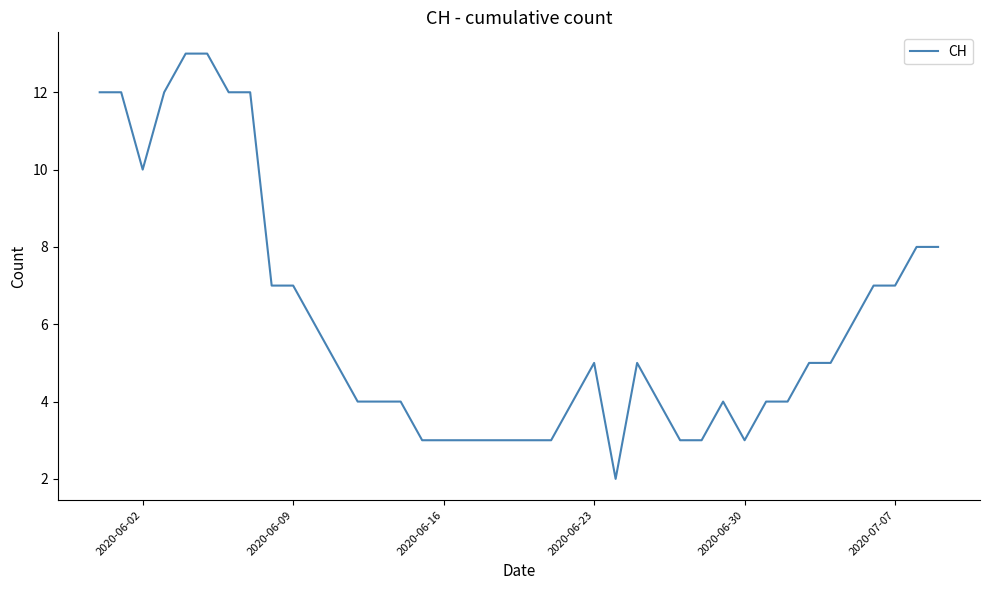

What is the greatest value displayed?

13